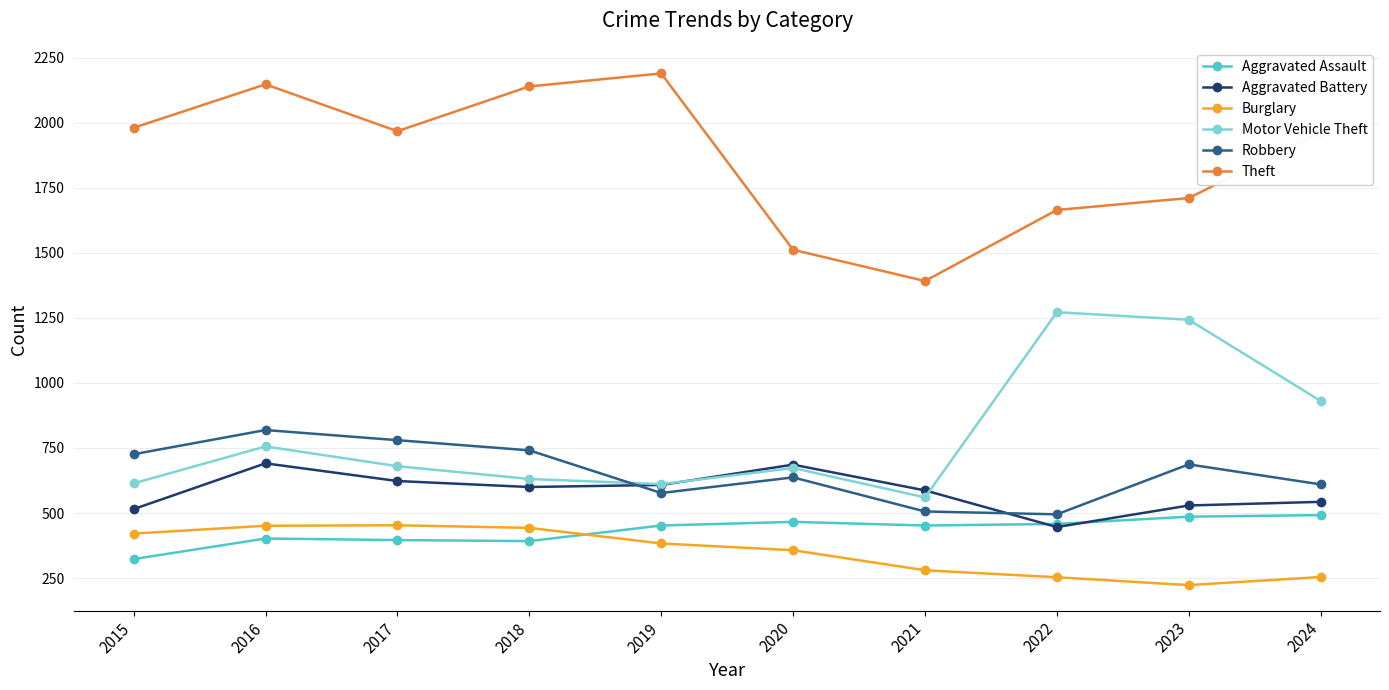

How many categories are shown in the chart?

10